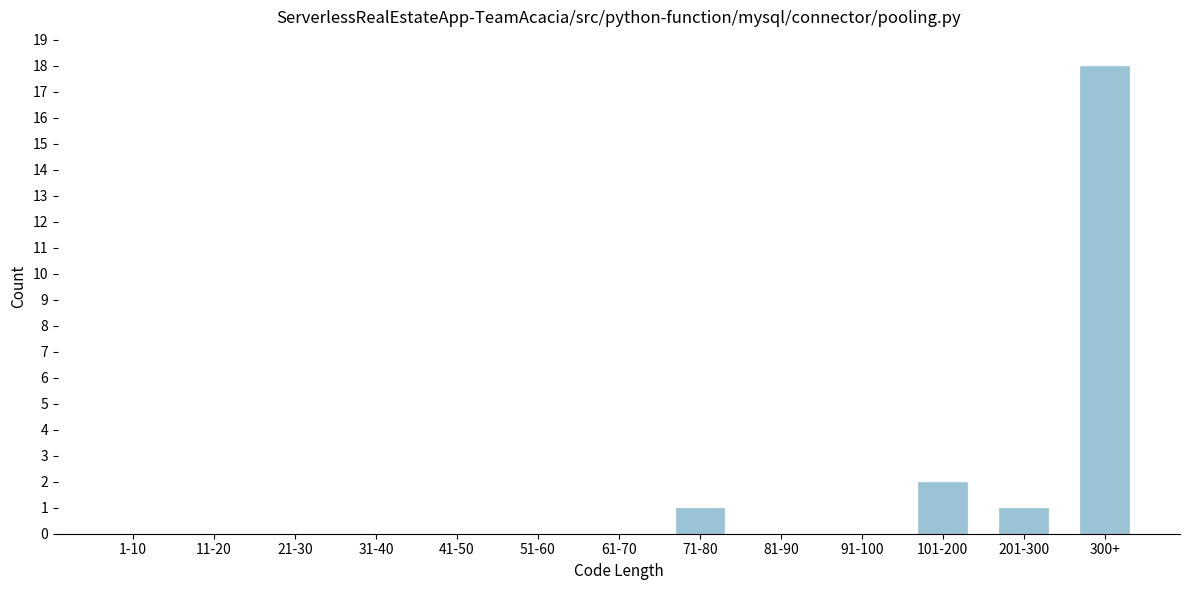

Reading left to right, what are all the values shown in this chart?

1-10=0	11-20=0	21-30=0	31-40=0	41-50=0	51-60=0	61-70=0	71-80=1	81-90=0	91-100=0	101-200=2	201-300=1	300+=18